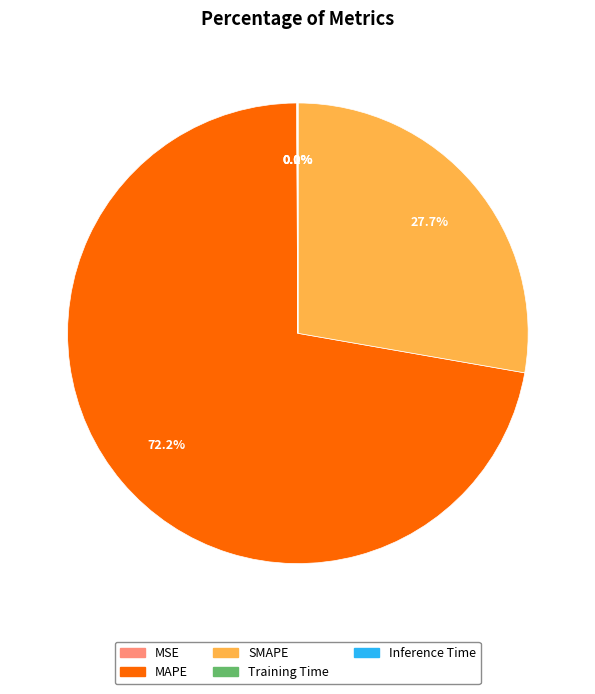

What is the largest slice in the pie chart?

MAPE